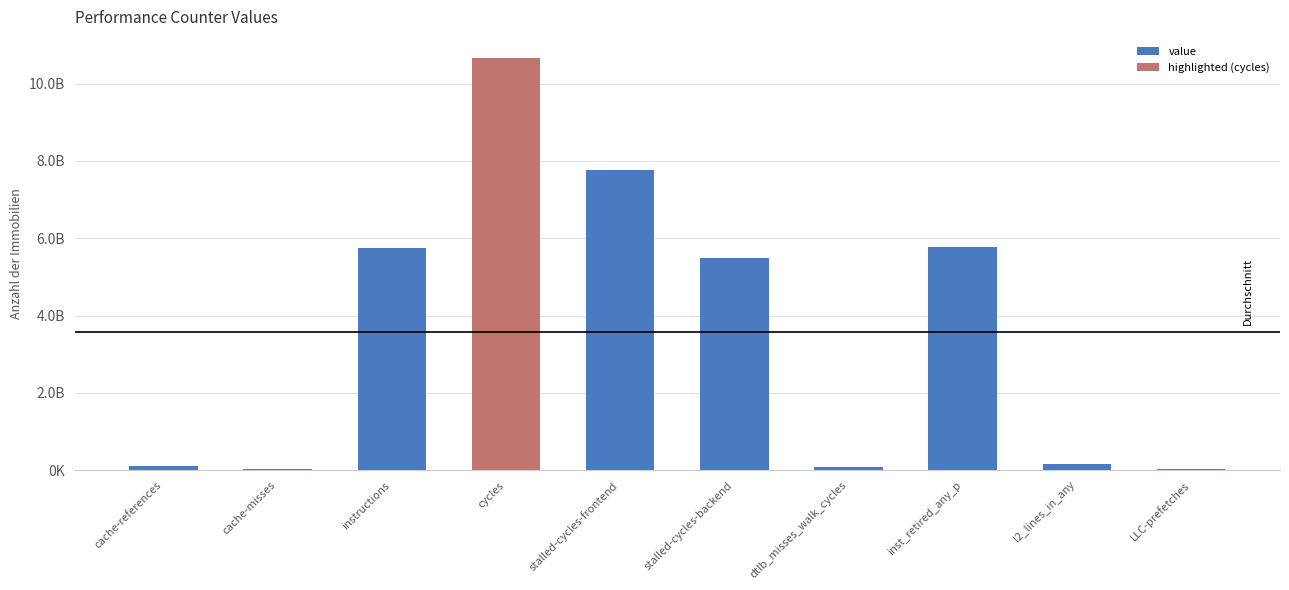

How many categories are shown in the chart?

10